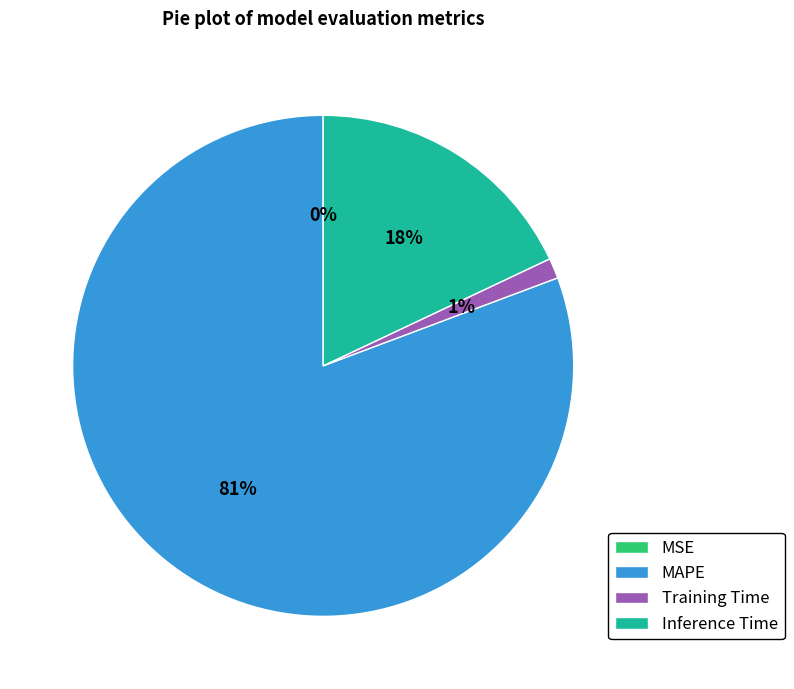

The MAPE slice represents 87% of the pie. True or false?

False